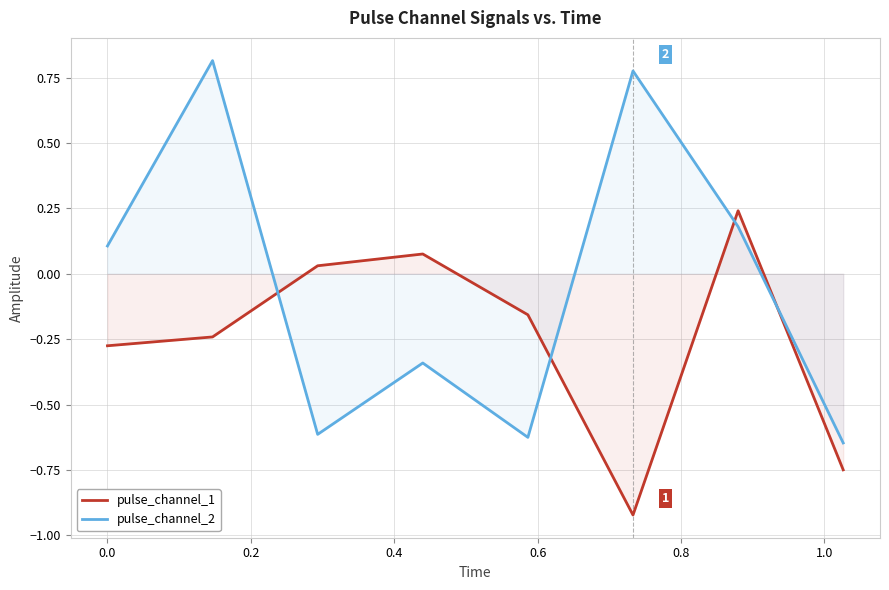

Which series has the largest total across all categories?

pulse_channel_2